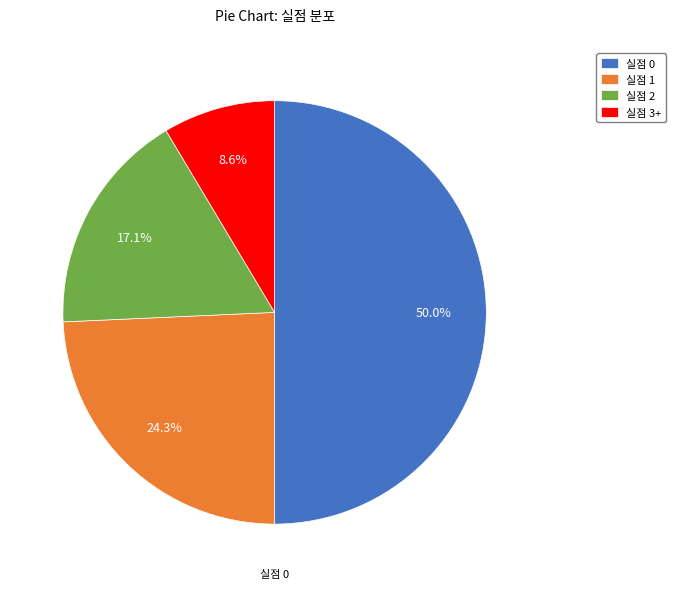

Rank the categories by value from highest to lowest.

실점 0, 실점 1, 실점 2, 실점 3+